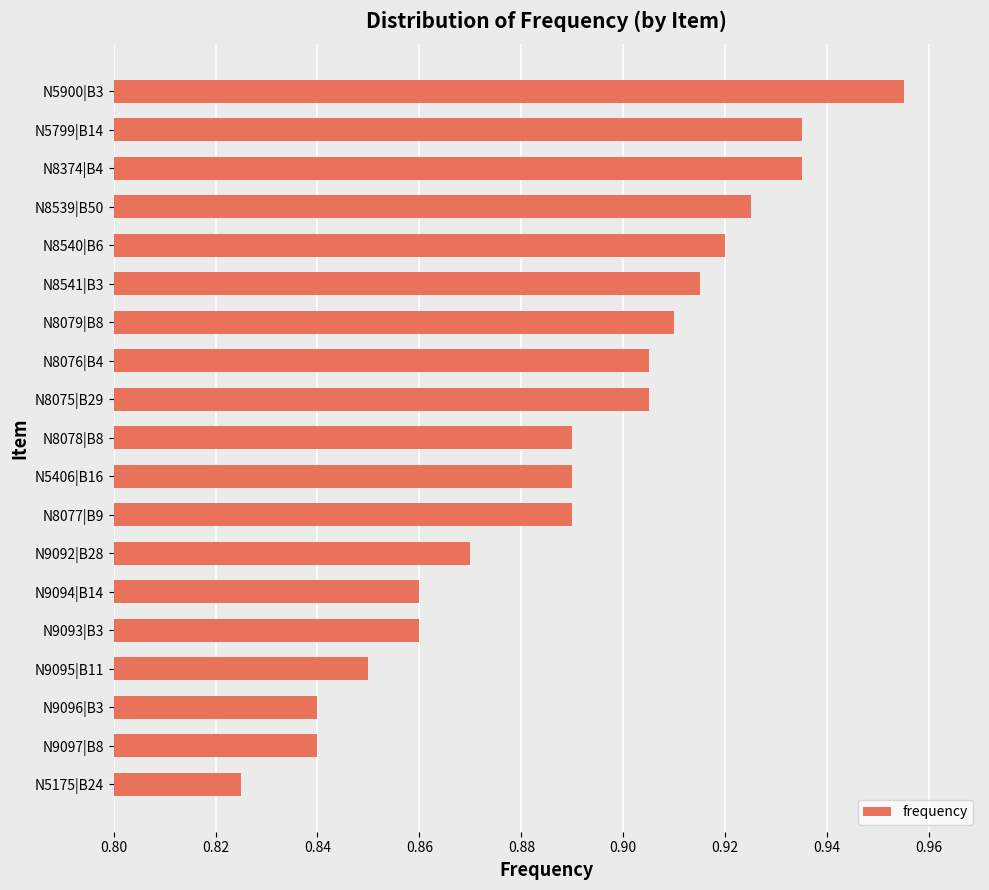

Is it true that the value at N8076|B4 is 0.3?

False